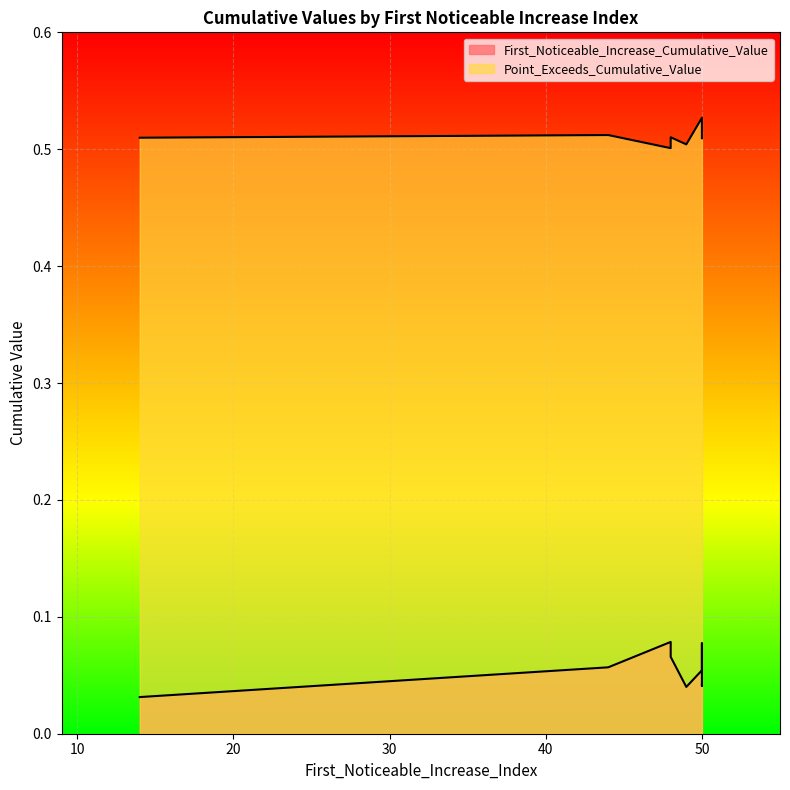

Is it true that First_Noticeable_Increase_Cumulative_Value equals 0.0 at 50?

True